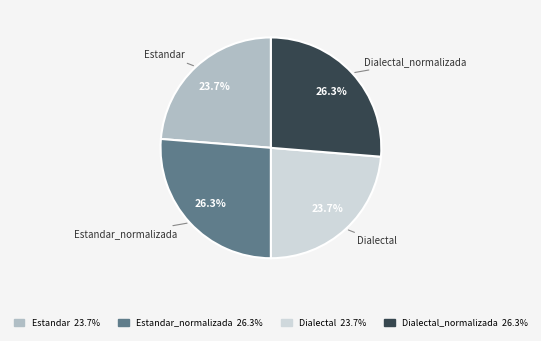

Count the number of slices in the pie.

4